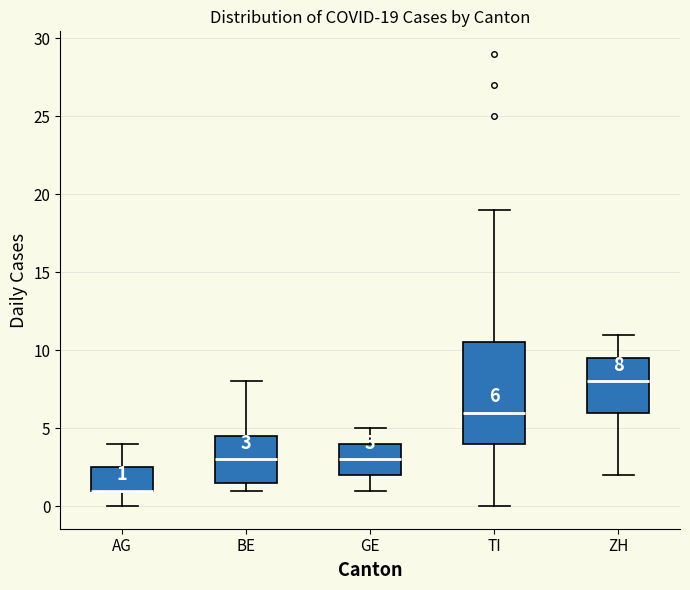

Which box is the tallest, from its lower edge to its upper edge?

TI